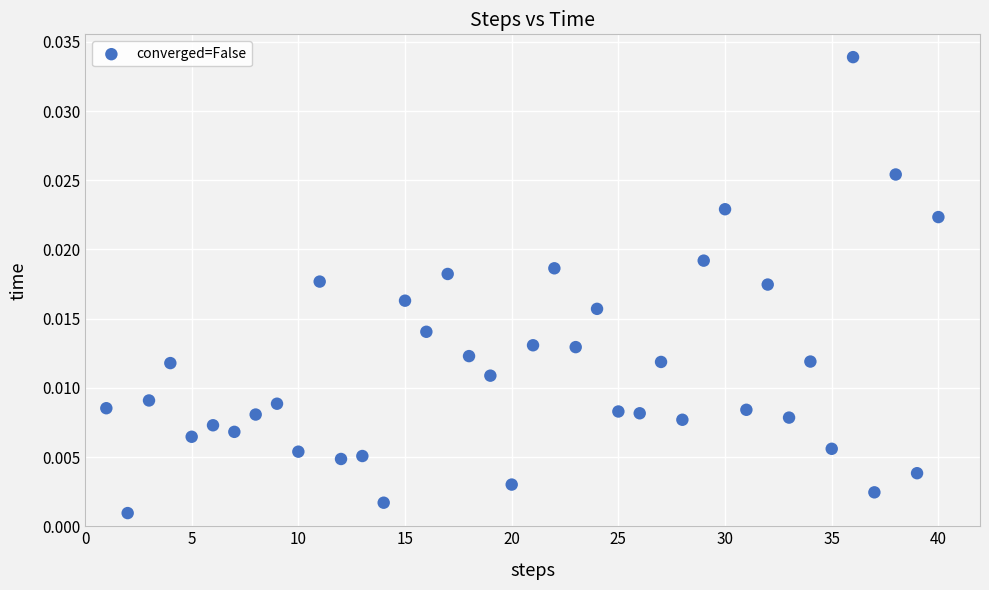

How many points are shown in the scatter plot?

40